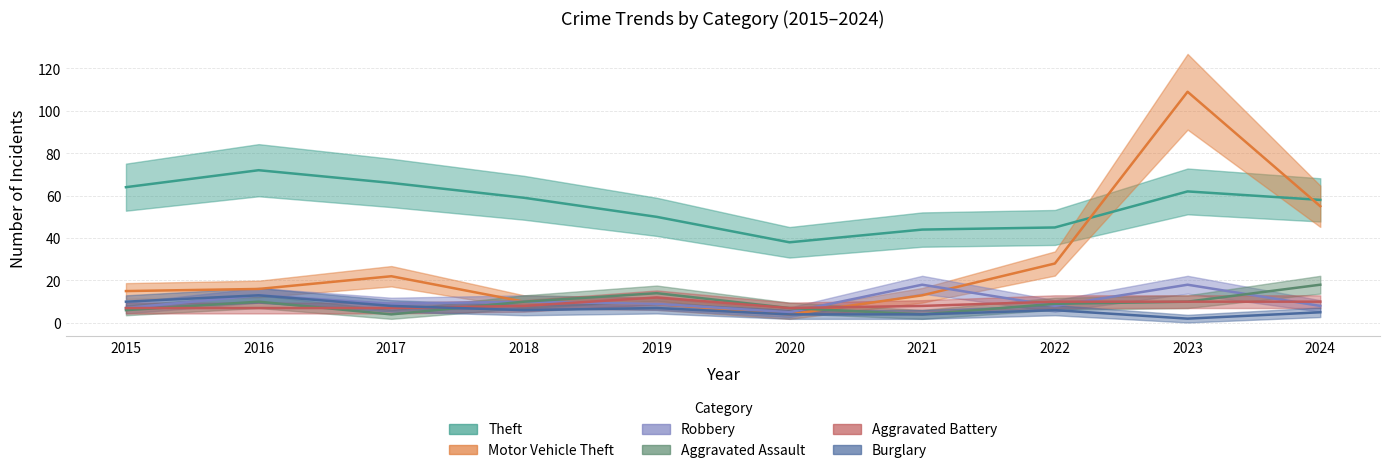

True or false: Robbery and Aggravated Assault cross at least once.

True